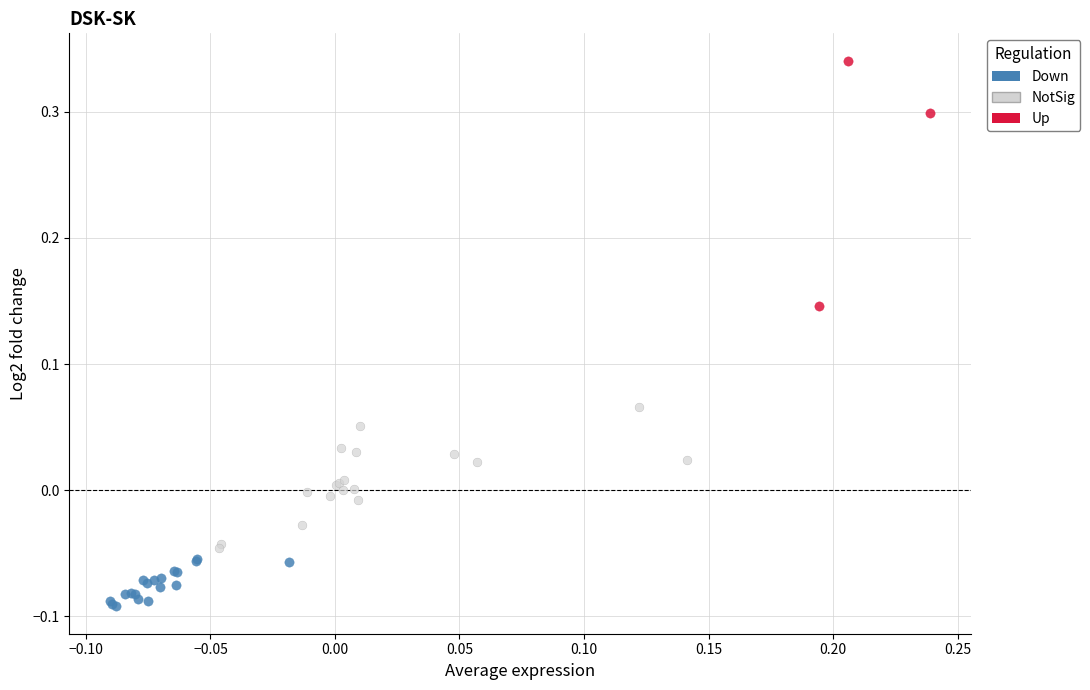

Which series reaches the maximum Y coordinate?

Up